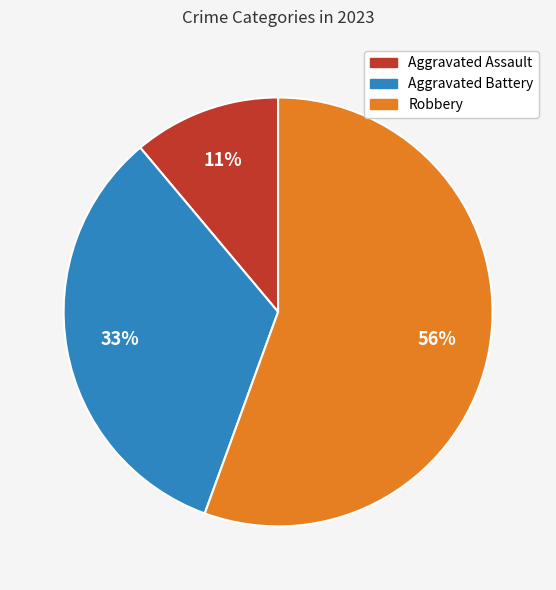

Count the number of slices in the pie.

3